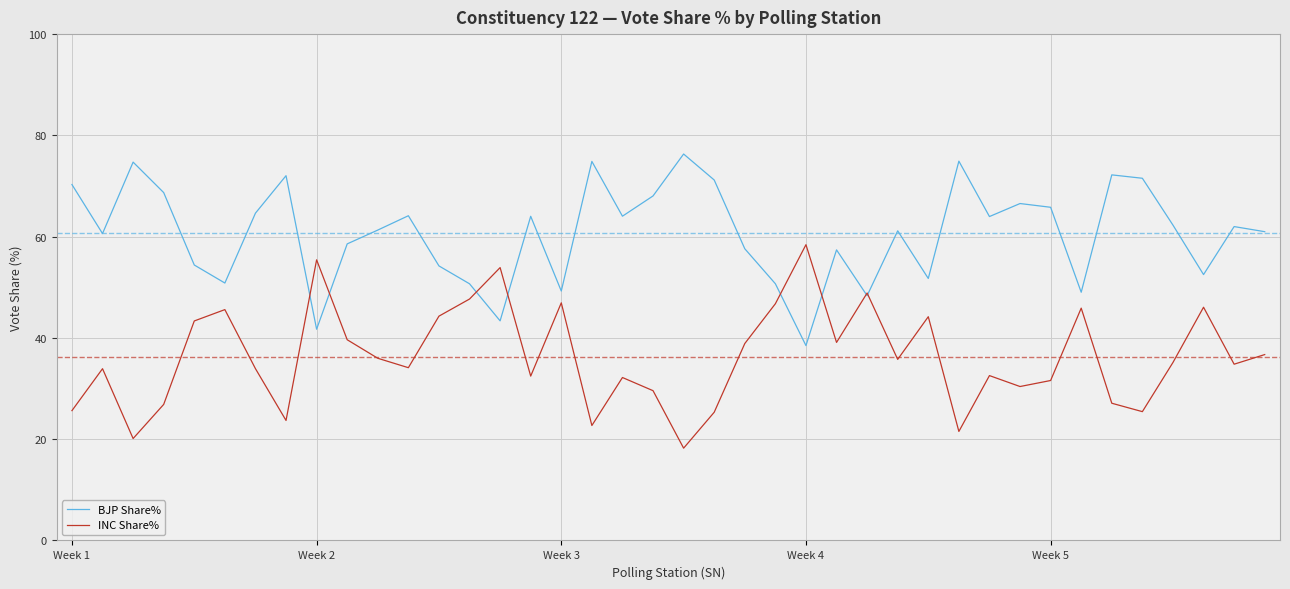

How many interior local valleys does the INC Share% series have?

12